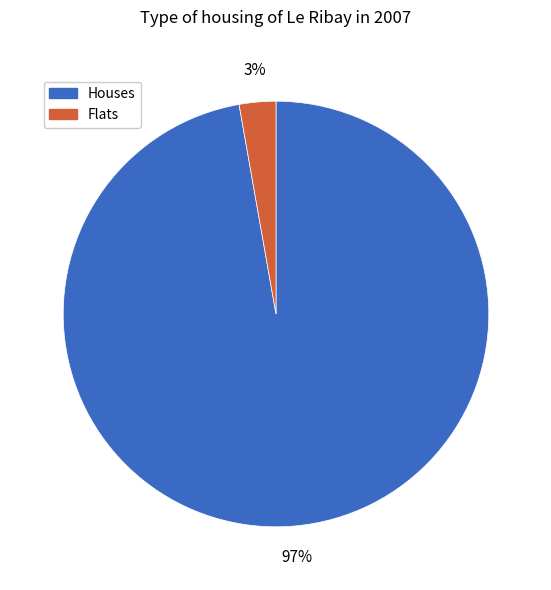

Is it true that Flats is 15% of the pie?

False